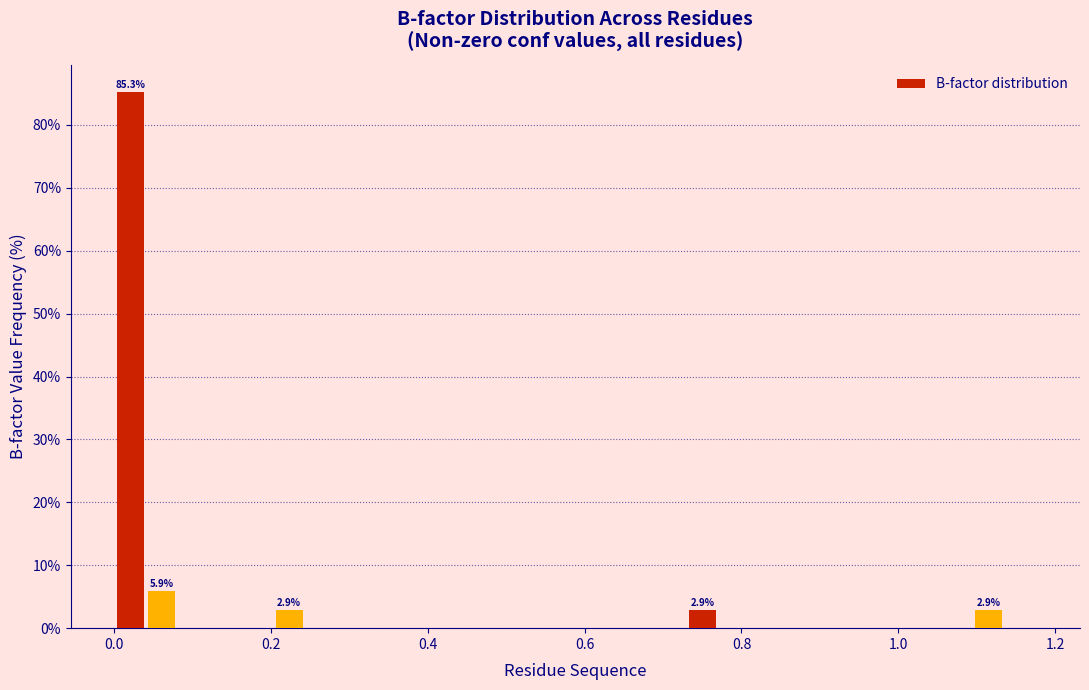

Around what value on the x-axis is the tallest bar? Give the approximate position of its centre, as read against the axis.

0.02